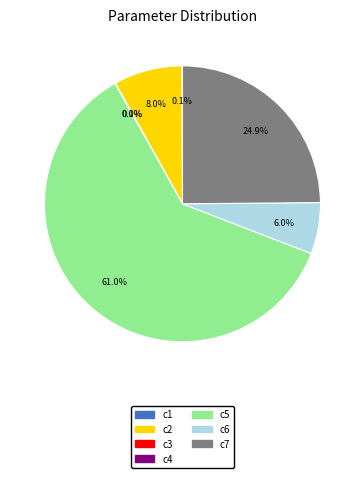

Is it true that c6 is 6% of the pie?

True